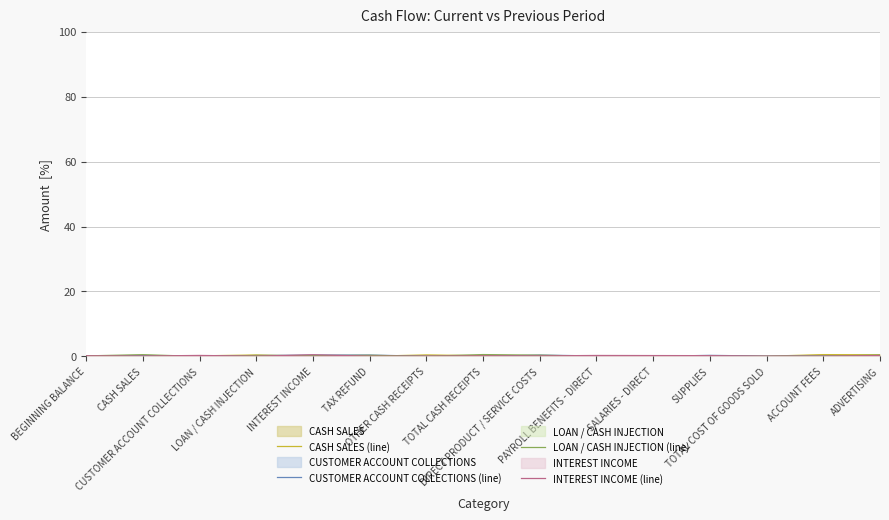

What is the total value across all series at TAX REFUND?

1.0